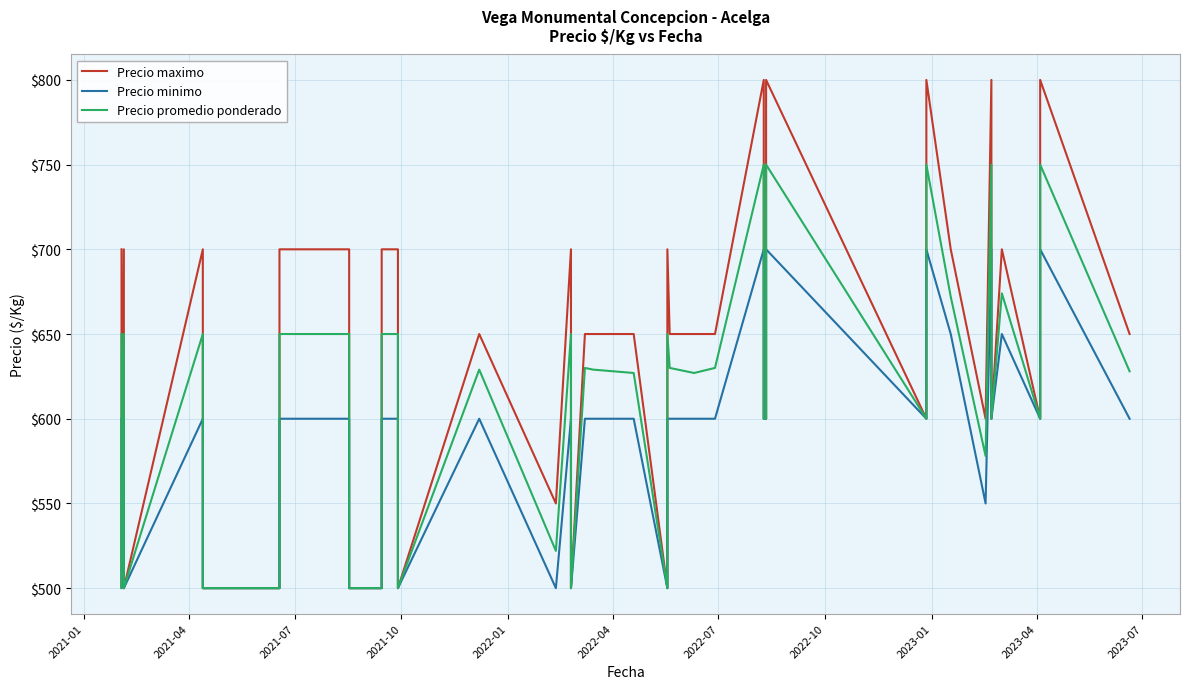

True or false: Precio promedio ponderado and Precio minimo cross at least once.

False